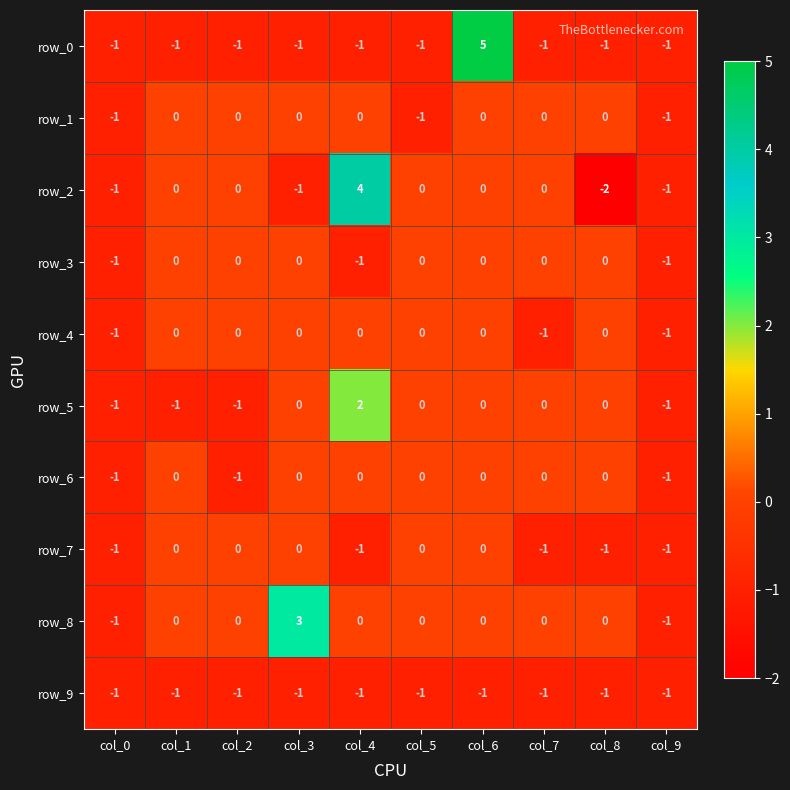

Reading left to right, extract all data points from this chart.

row_0: -1	-1	-1	-1	-1	-1	5	-1	-1	-1
row_1: -1	0	0	0	0	-1	0	0	0	-1
row_2: -1	0	0	-1	4	0	0	0	-2	-1
row_3: -1	0	0	0	-1	0	0	0	0	-1
row_4: -1	0	0	0	0	0	0	-1	0	-1
row_5: -1	-1	-1	0	2	0	0	0	0	-1
row_6: -1	0	-1	0	0	0	0	0	0	-1
row_7: -1	0	0	0	-1	0	0	-1	-1	-1
row_8: -1	0	0	3	0	0	0	0	0	-1
row_9: -1	-1	-1	-1	-1	-1	-1	-1	-1	-1